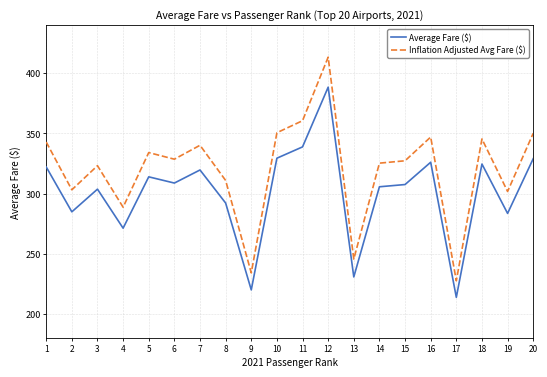

Where is the first local maximum for Average Fare ($)?

3